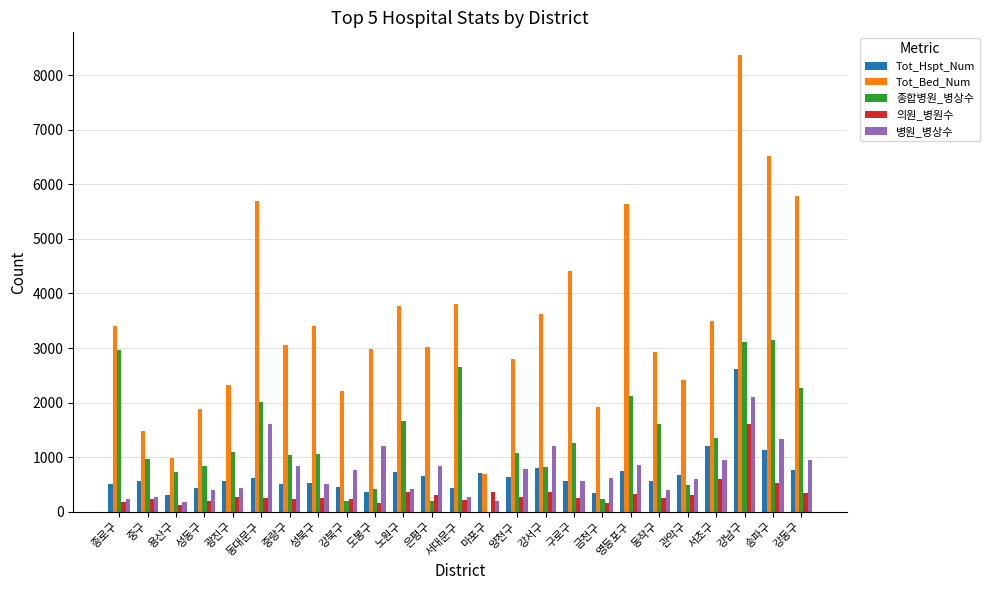

The 병원_병상수 series shows 777 at 양천구. True or false?

True